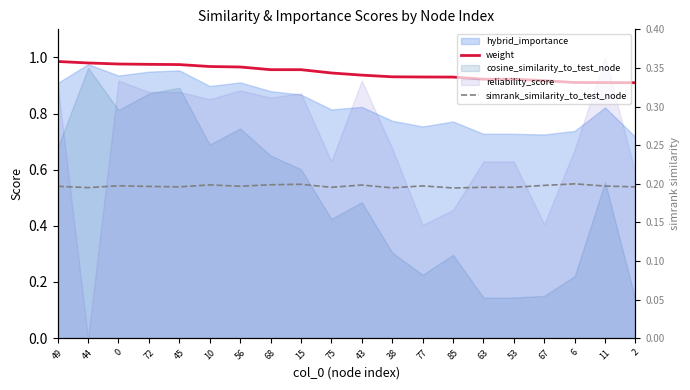

What is the difference between the highest and lowest values at 85?

0.7